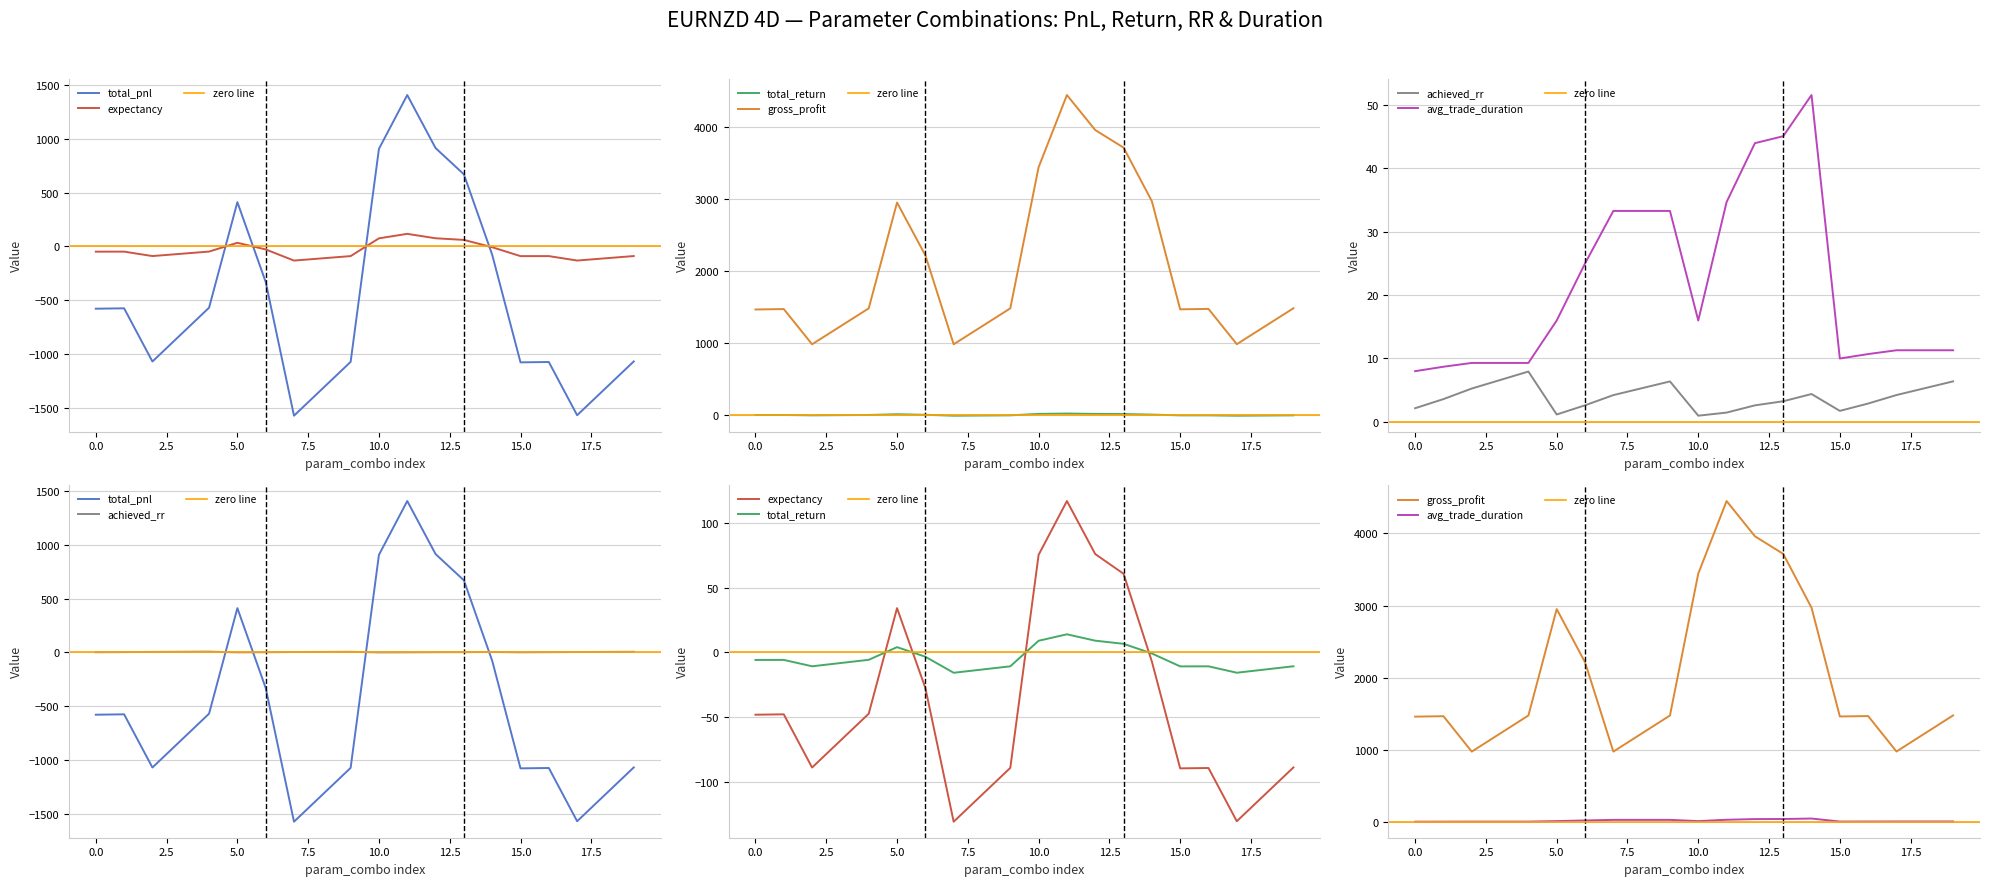

Is the value of total_return at 15 greater than the value of avg_trade_duration at 10?

No